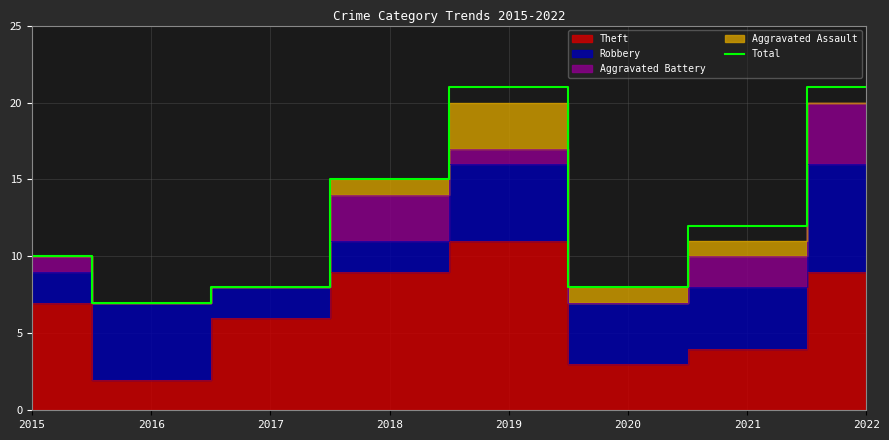

Where is the first local maximum?

2019